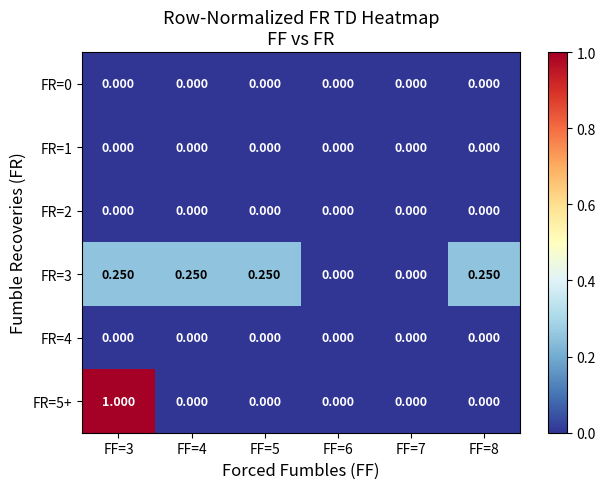

Reading left to right, list all the values displayed in this chart.

FR=0: FF=3=0.0	FF=4=0.0	FF=5=0.0	FF=6=0.0	FF=7=0.0	FF=8=0.0
FR=1: FF=3=0.0	FF=4=0.0	FF=5=0.0	FF=6=0.0	FF=7=0.0	FF=8=0.0
FR=2: FF=3=0.0	FF=4=0.0	FF=5=0.0	FF=6=0.0	FF=7=0.0	FF=8=0.0
FR=3: FF=3=0.2	FF=4=0.2	FF=5=0.2	FF=6=0.0	FF=7=0.0	FF=8=0.2
FR=4: FF=3=0.0	FF=4=0.0	FF=5=0.0	FF=6=0.0	FF=7=0.0	FF=8=0.0
FR=5+: FF=3=1.0	FF=4=0.0	FF=5=0.0	FF=6=0.0	FF=7=0.0	FF=8=0.0